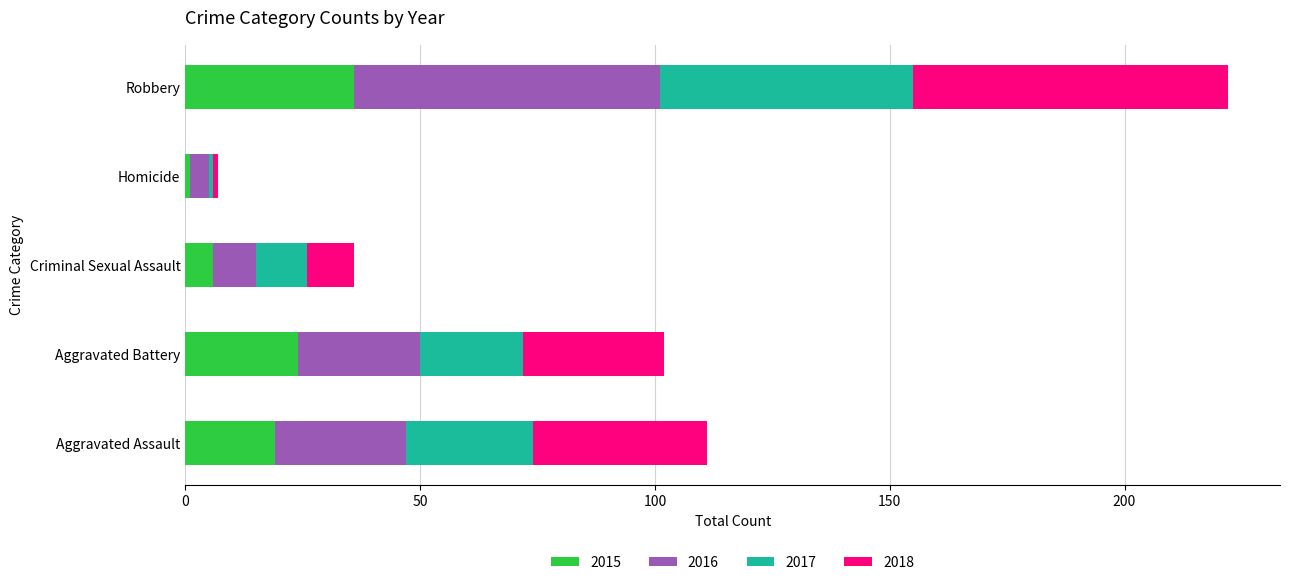

What is the difference between the maximum and minimum values in the 2015 series?

35